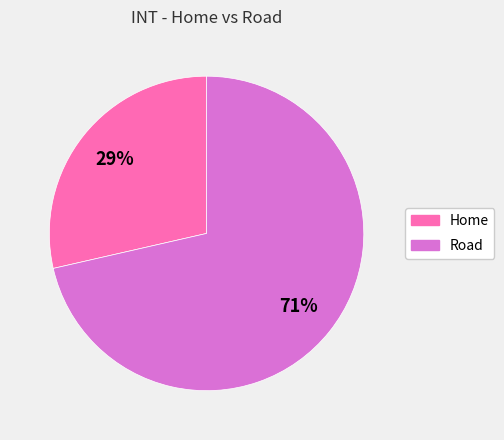

Combined, do Home and Road account for over 50%?

Yes